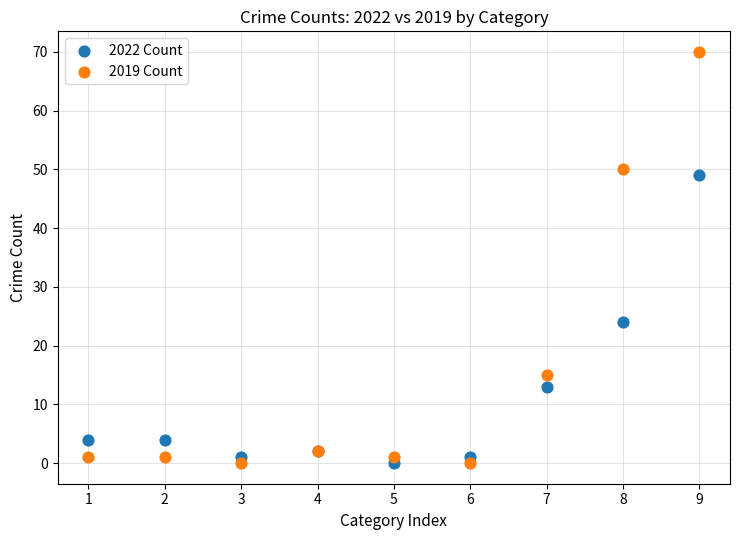

In the 2019 Count series, what Y value is closest to 35?

50